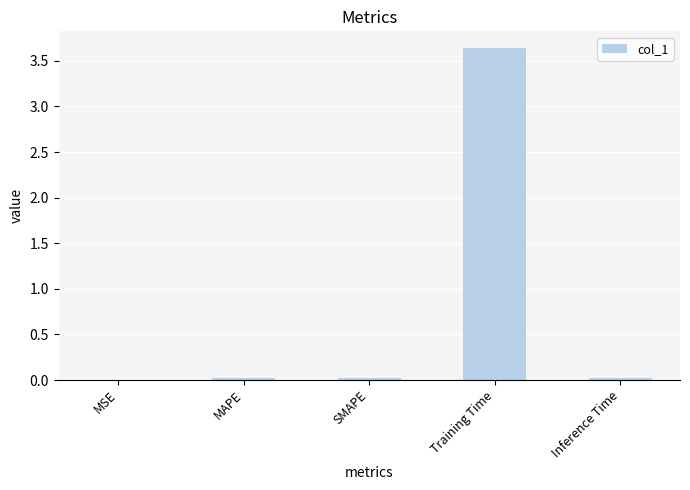

The value at MSE is 0.0. True or false?

True